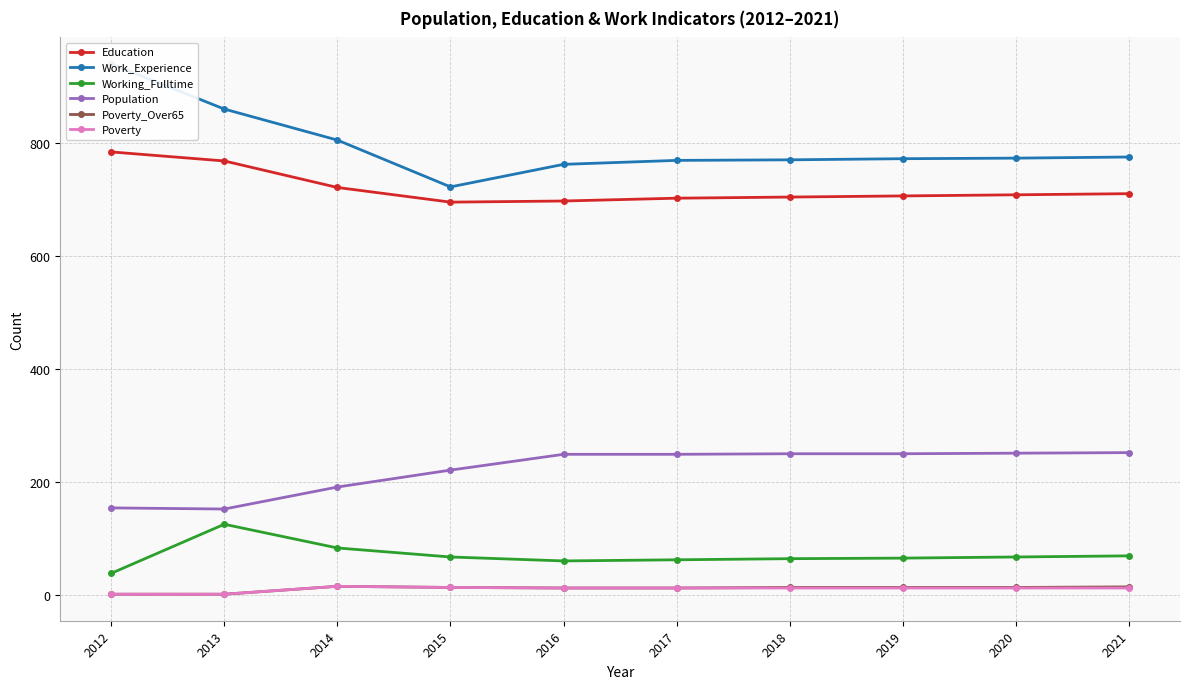

Rank the series by their maximum value, from lowest to highest.

Poverty_Over65, Poverty, Working_Fulltime, Population, Education, Work_Experience